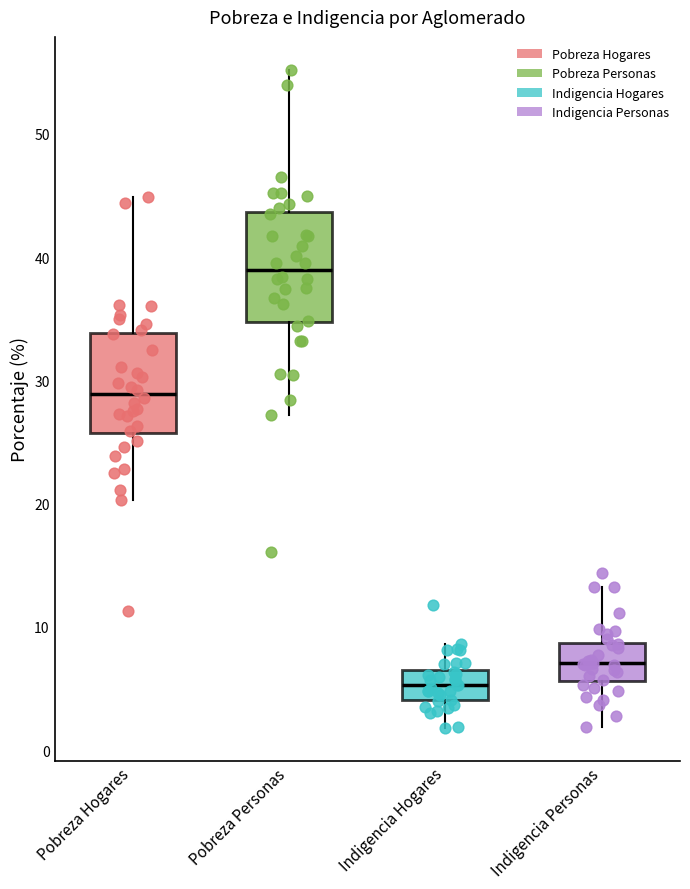

Which box's median line is the highest?

Pobreza Personas